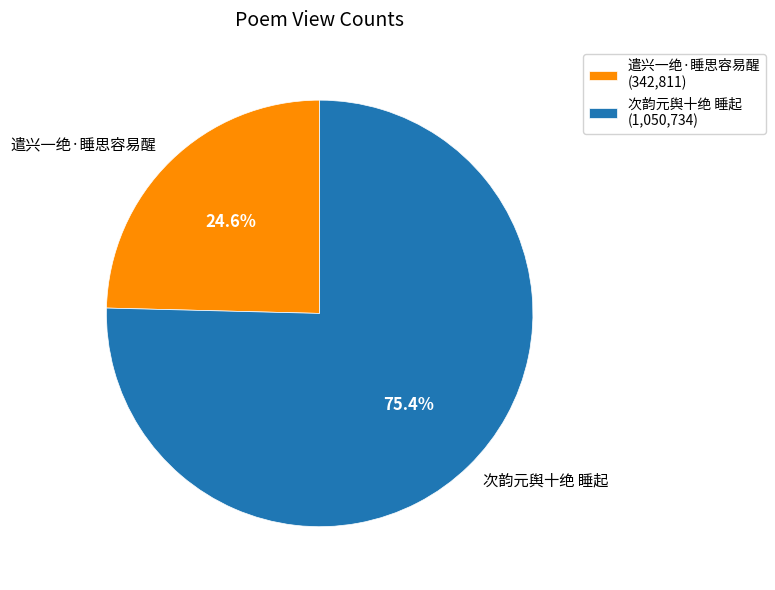

Count the number of slices in the pie.

2